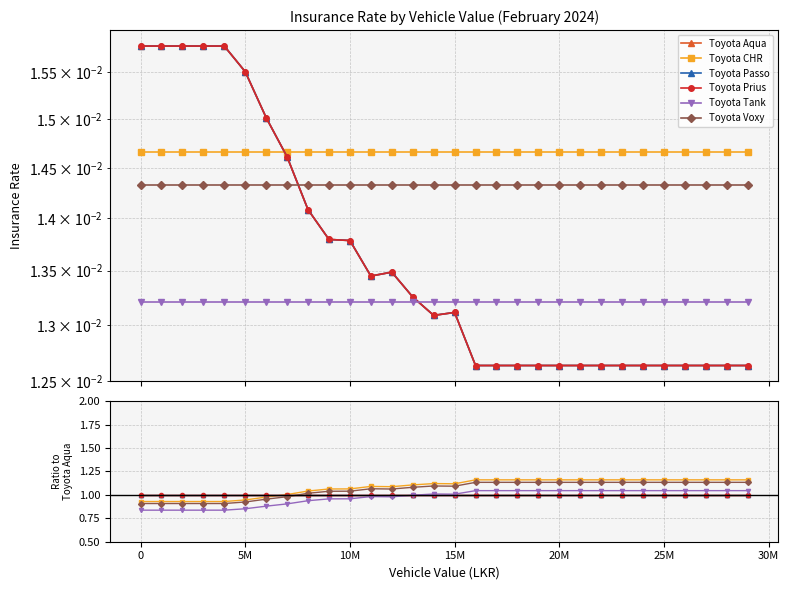

What position from the right is 15M?

15